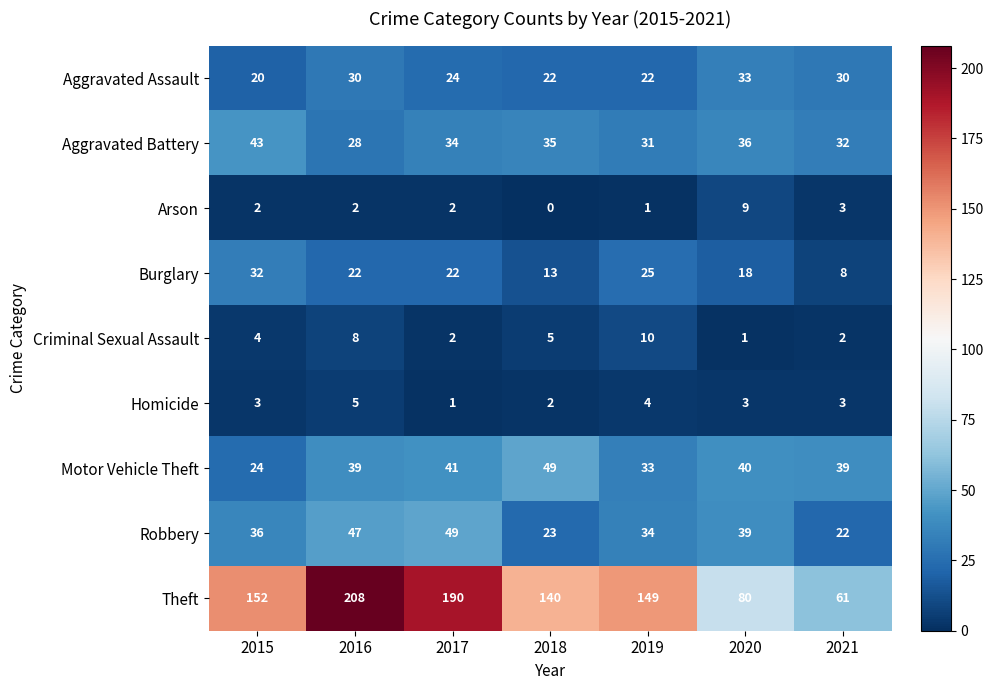

What is the total value across all series at 2015?

316